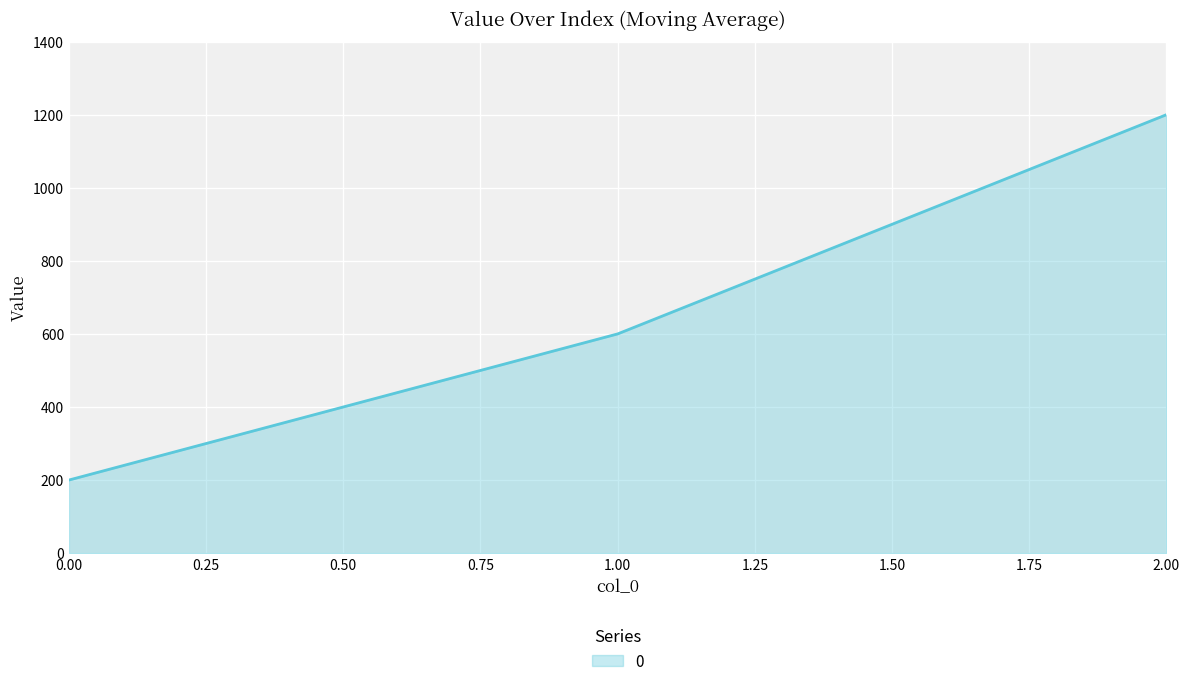

Count the values in the range 200 to 1200.

3